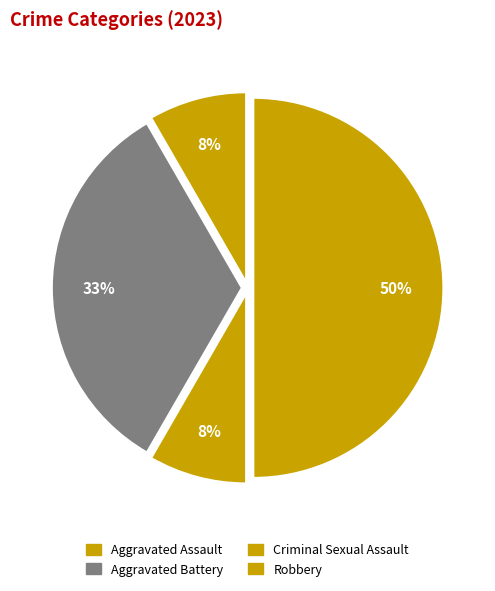

The Aggravated Assault slice represents 8% of the pie. True or false?

True